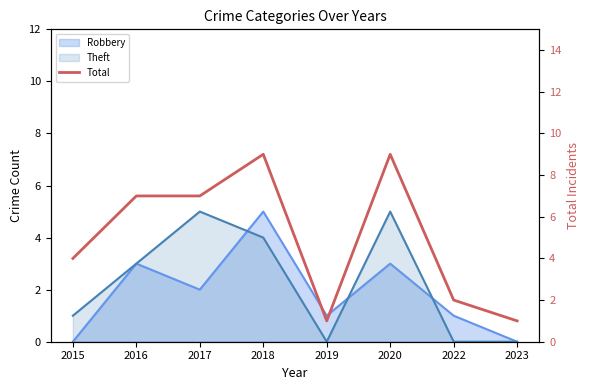

Rank the categories by value from highest to lowest.

2018, 2020, 2016, 2017, 2015, 2022, 2019, 2023